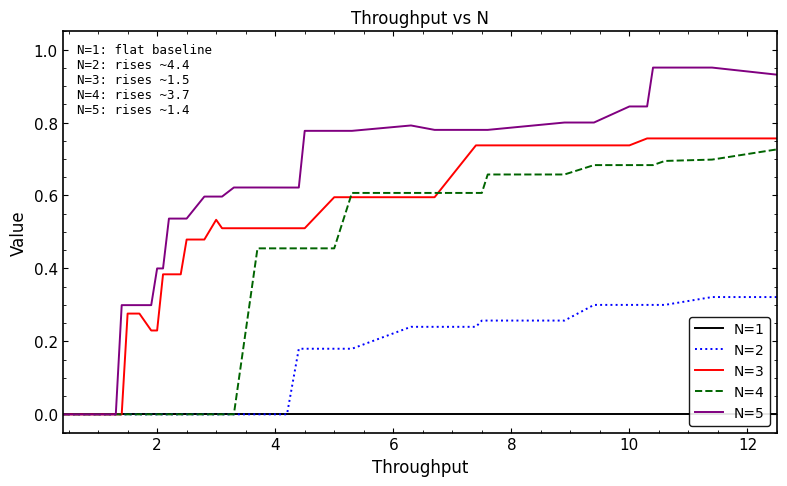

Is this an area chart (filled region under the line)?

No